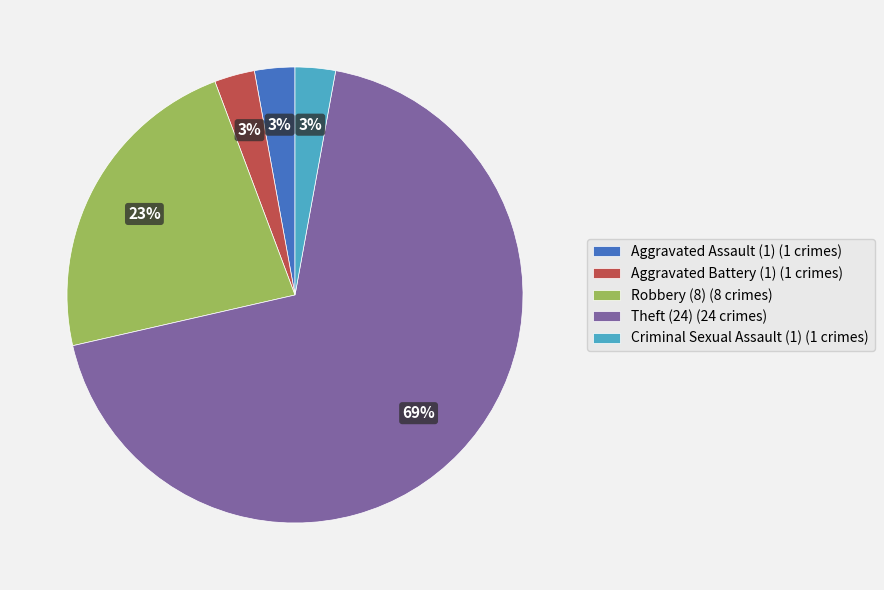

True or false: Aggravated Assault (1) (1 crimes) accounts for 11% of the total.

False